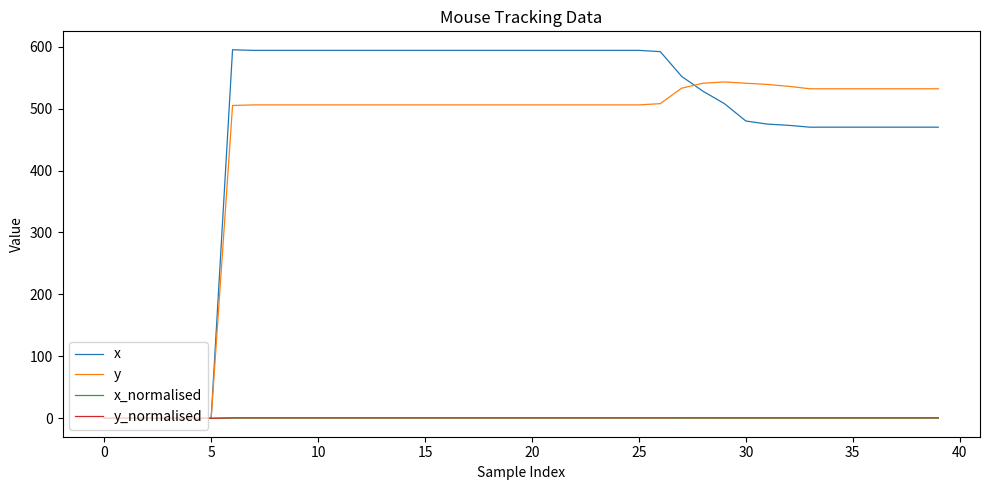

What is the maximum value shown in the chart?

595.0